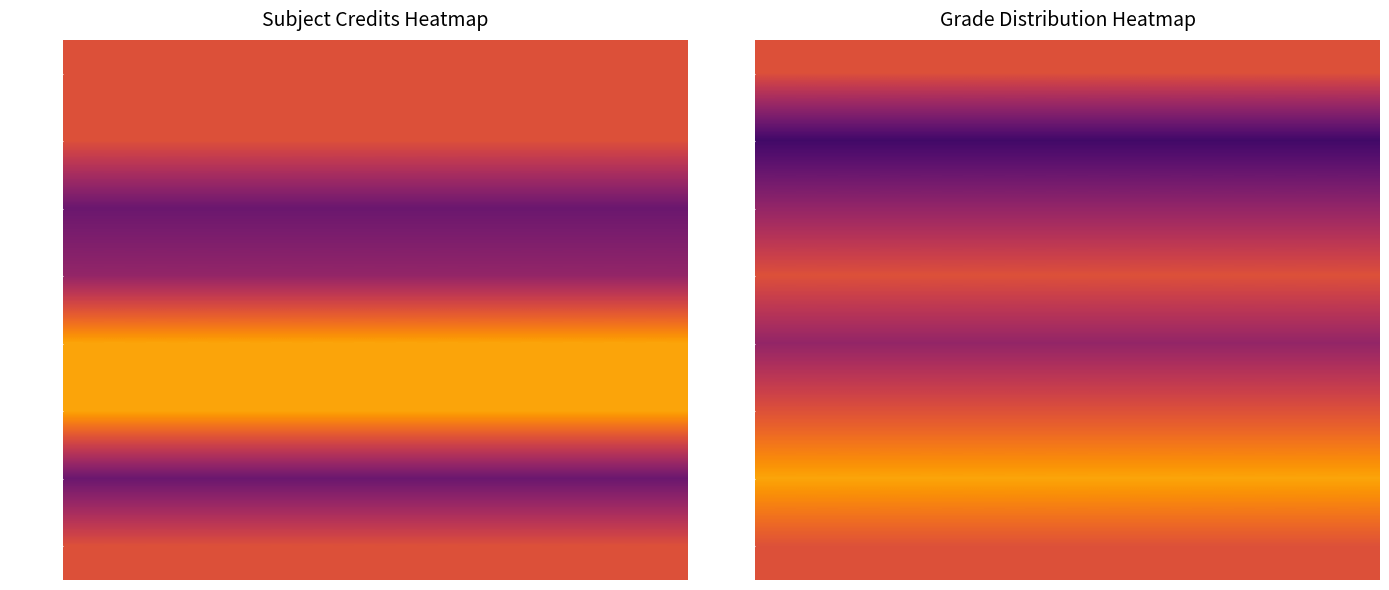

Which series has the widest spread of values?

CH102